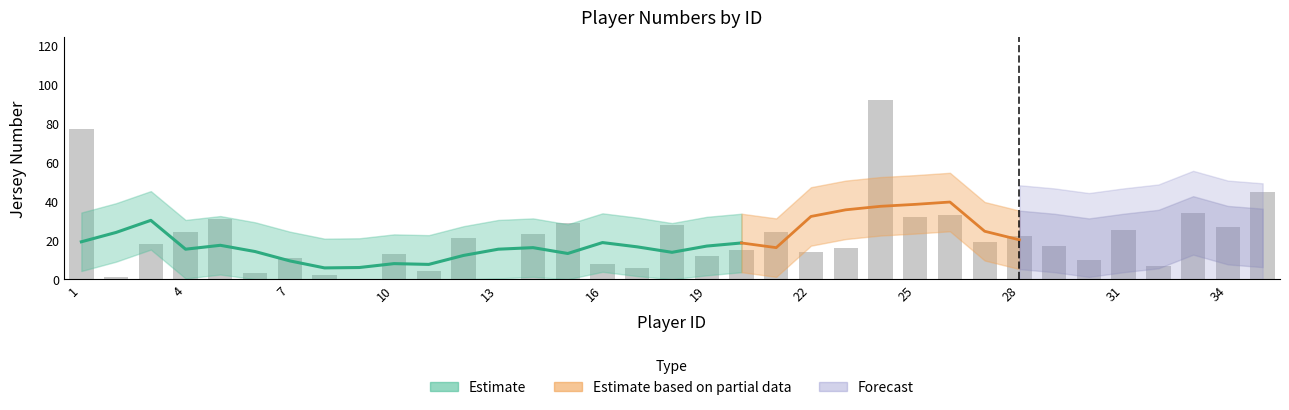

Reading left to right, what are all the values shown in this chart?

1=77	2=1	3=18	4=24	5=31	6=3	7=11	8=2	9=0	10=13	11=4	12=21	13=0	14=23	15=29	16=8	17=6	18=28	19=12	20=15	21=24	22=14	23=16	24=92	25=32	26=33	27=19	28=22	29=17	30=10	31=25	32=7	33=34	34=27	35=45